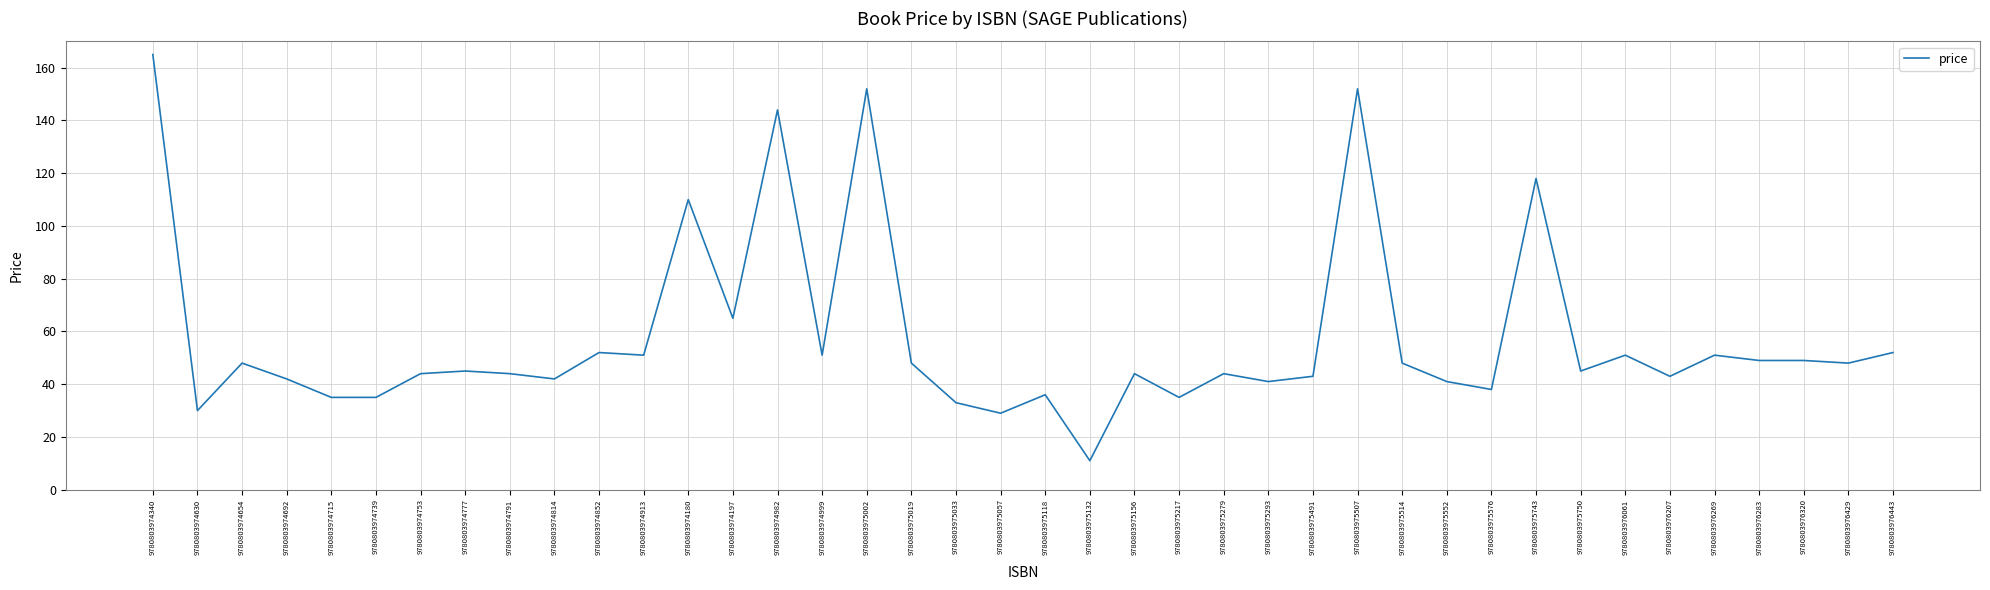

Count the number of data series in this chart.

1